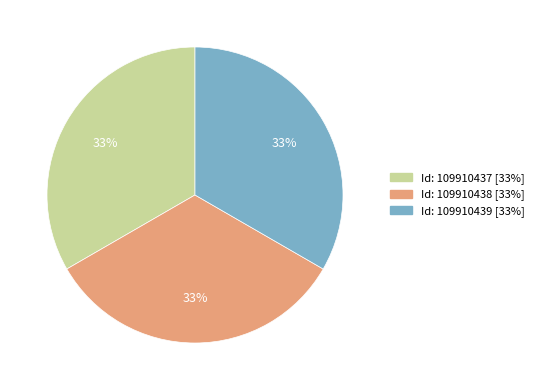

To the nearest percent, what is the average slice percentage?

33%